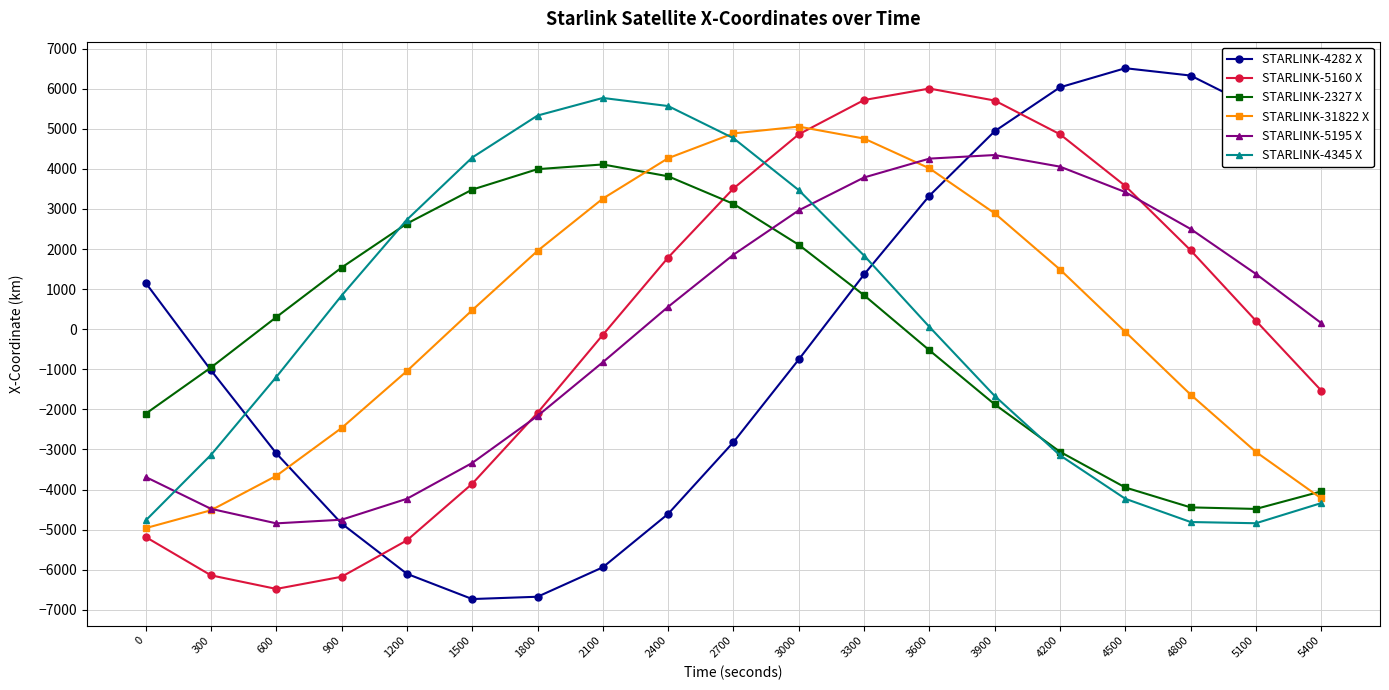

What is the value of the STARLINK-4282 X point at the 9th from the left?

-4606.2